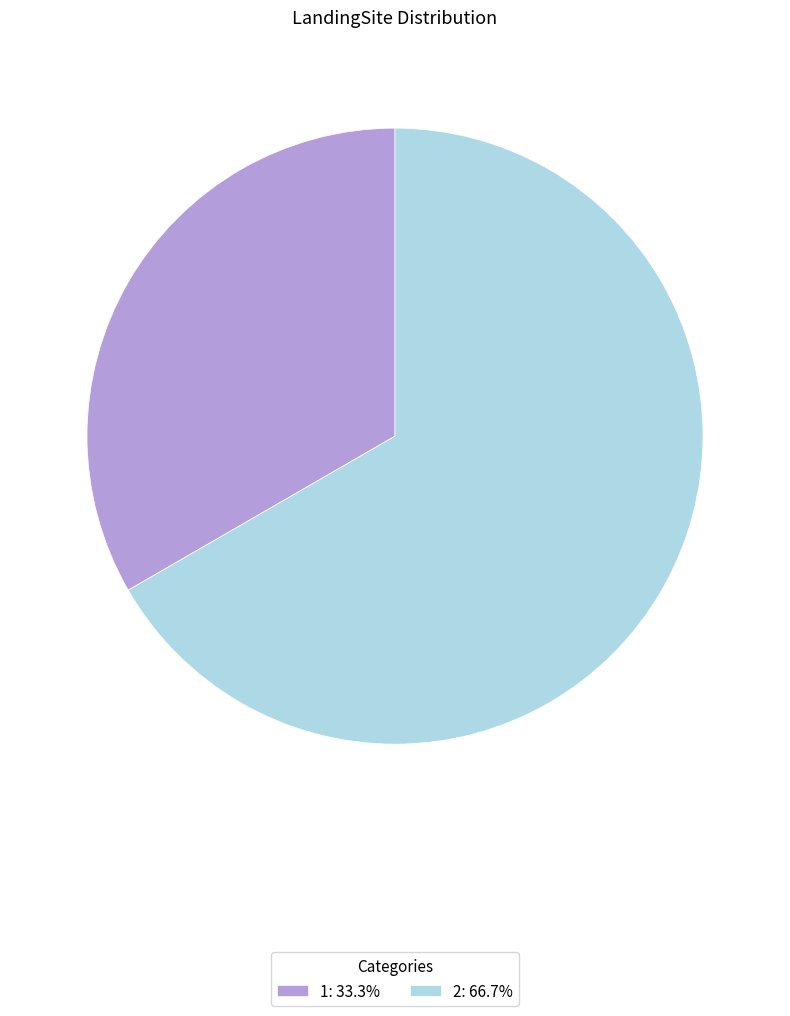

True or false: 1 accounts for 33% of the total.

True